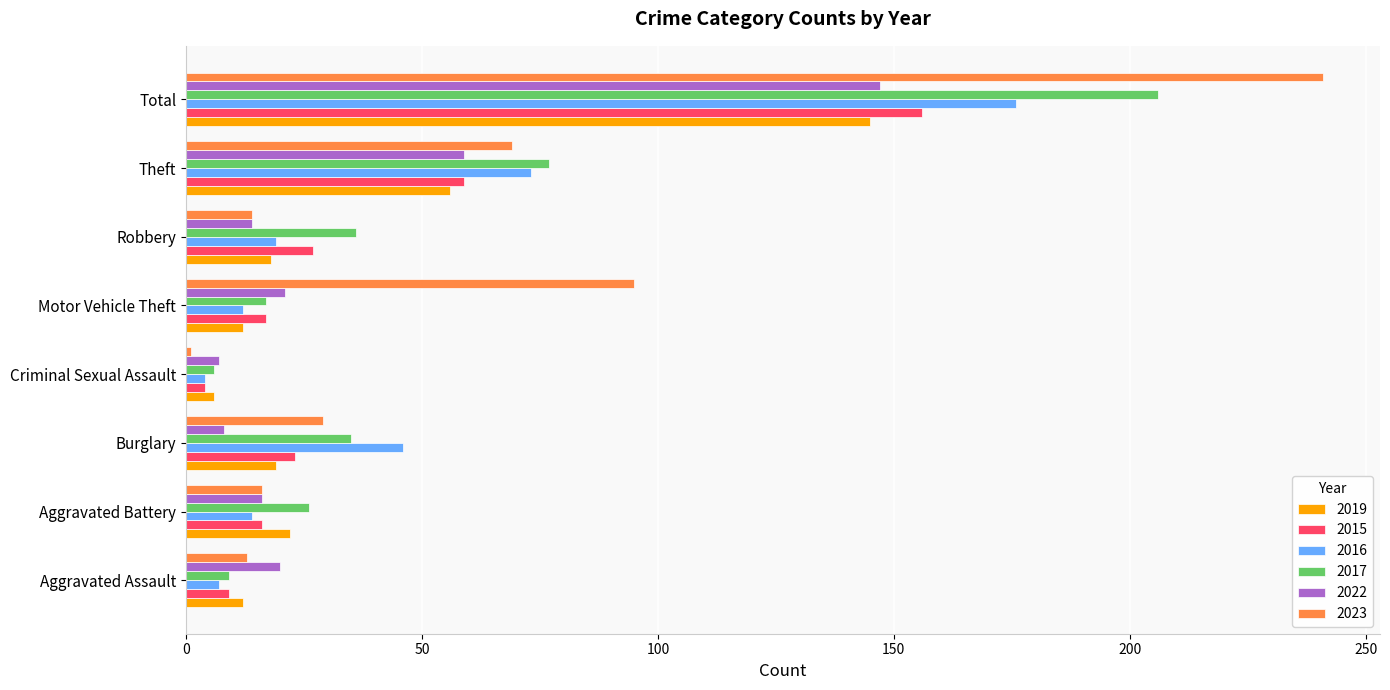

True or false: 2019 has a value of 20 at Aggravated Assault.

False